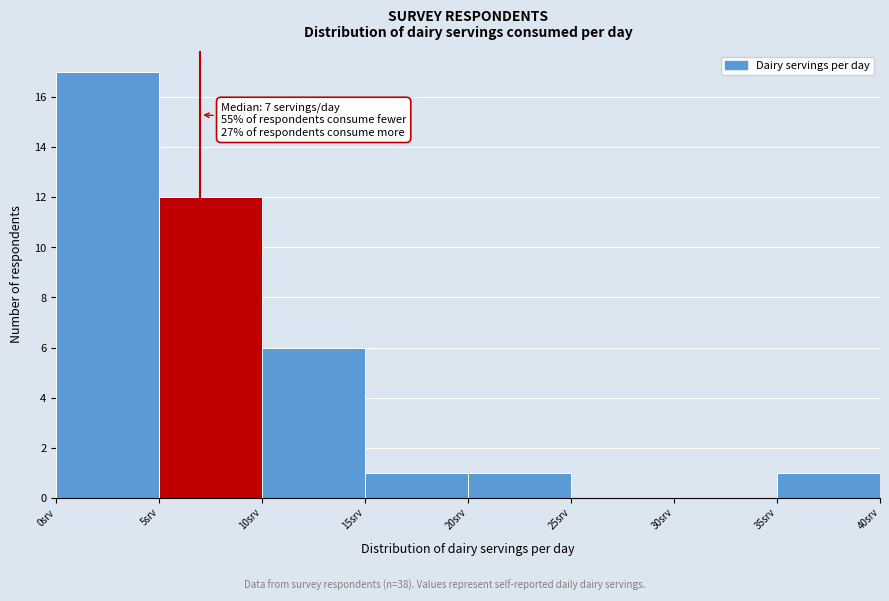

Which range on the x-axis has the tallest bar?

0 to 5